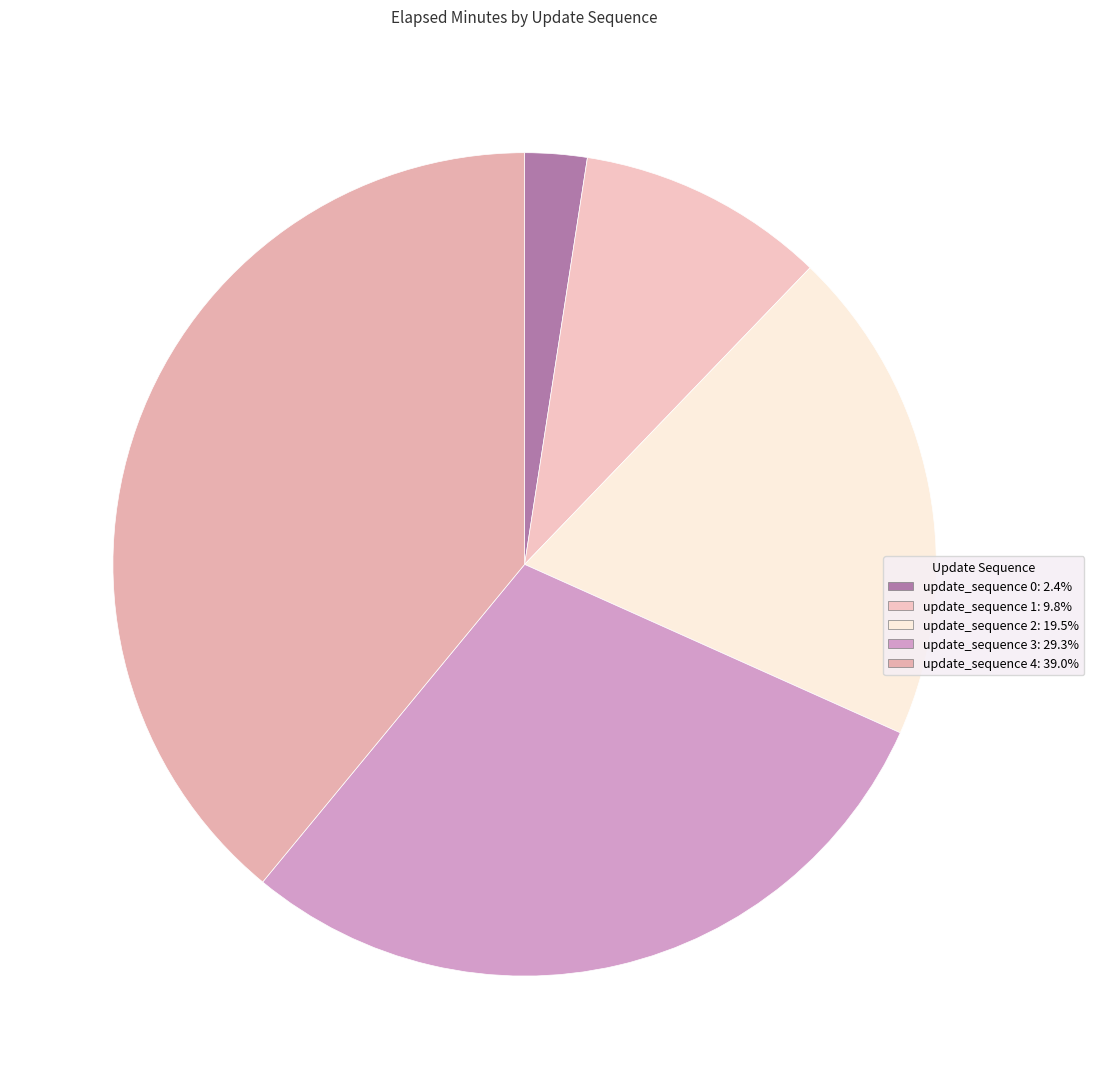

Does any single category account for the majority?

No